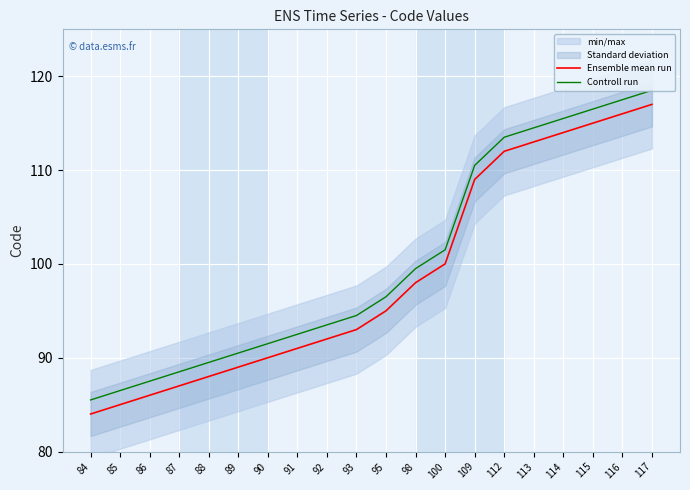

What is the sum of all Controll run values?

2004.0